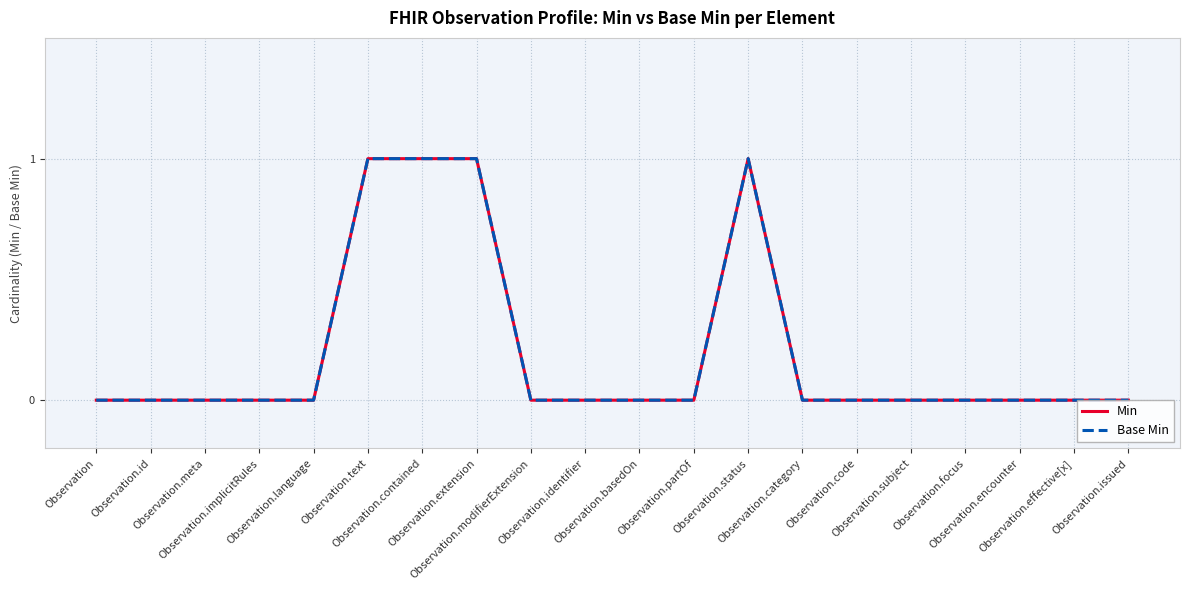

Reading left to right, extract all data points from this chart.

Min: Observation=0	Observation.id=0	Observation.meta=0	Observation.implicitRules=0	Observation.language=0	Observation.text=1	Observation.contained=1	Observation.extension=1	Observation.modifierExtension=0	Observation.identifier=0	Observation.basedOn=0	Observation.partOf=0	Observation.status=1	Observation.category=0	Observation.code=0	Observation.subject=0	Observation.focus=0	Observation.encounter=0	Observation.effective[x]=0	Observation.issued=0
Base Min: Observation=0	Observation.id=0	Observation.meta=0	Observation.implicitRules=0	Observation.language=0	Observation.text=1	Observation.contained=1	Observation.extension=1	Observation.modifierExtension=0	Observation.identifier=0	Observation.basedOn=0	Observation.partOf=0	Observation.status=1	Observation.category=0	Observation.code=0	Observation.subject=0	Observation.focus=0	Observation.encounter=0	Observation.effective[x]=0	Observation.issued=0